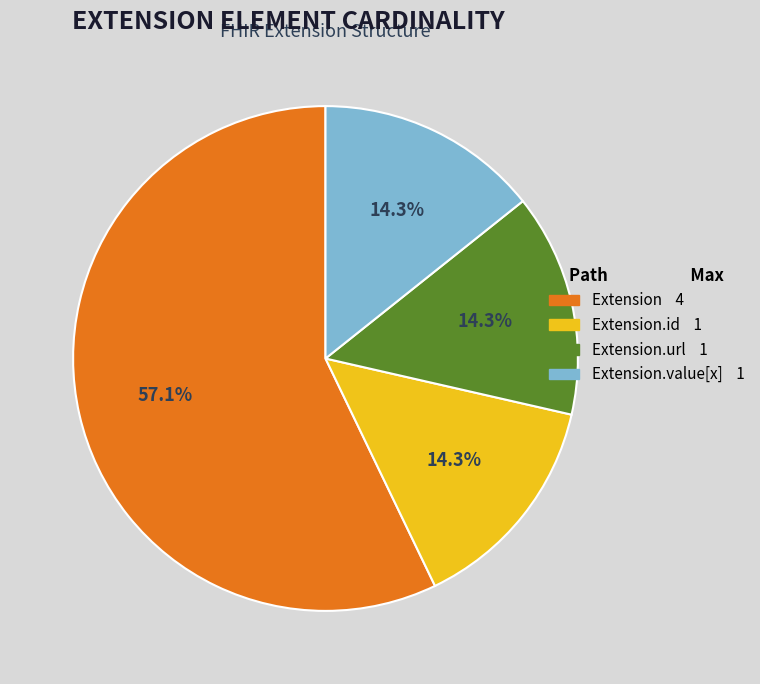

Count the number of slices in the pie.

4